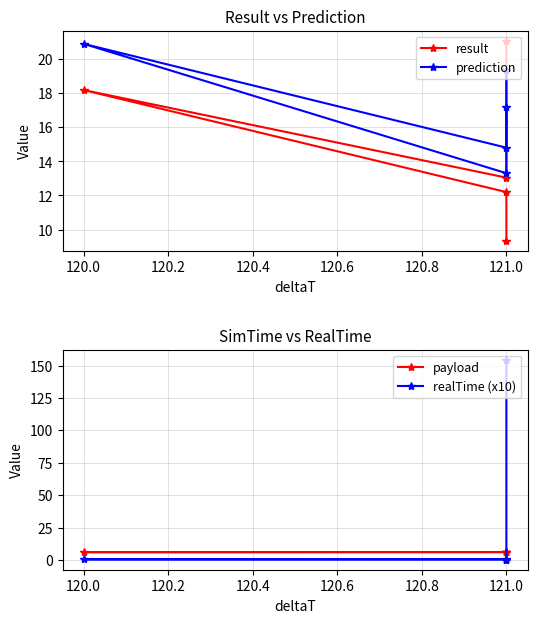

True or false: realTime (x10) has a value of 0.5 at 121.0.

False